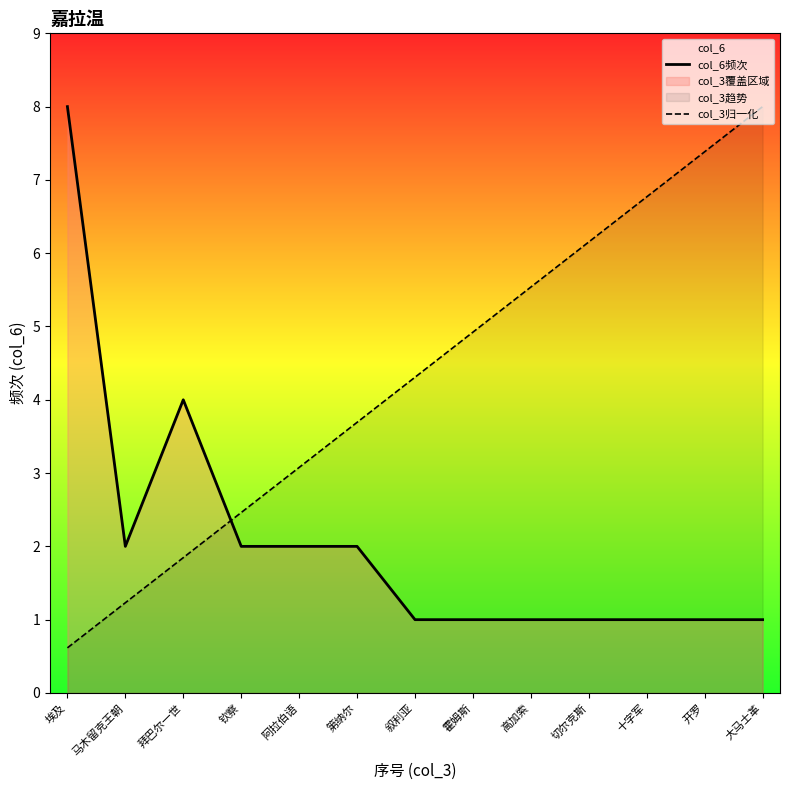

What position from the right is 十字军?

3